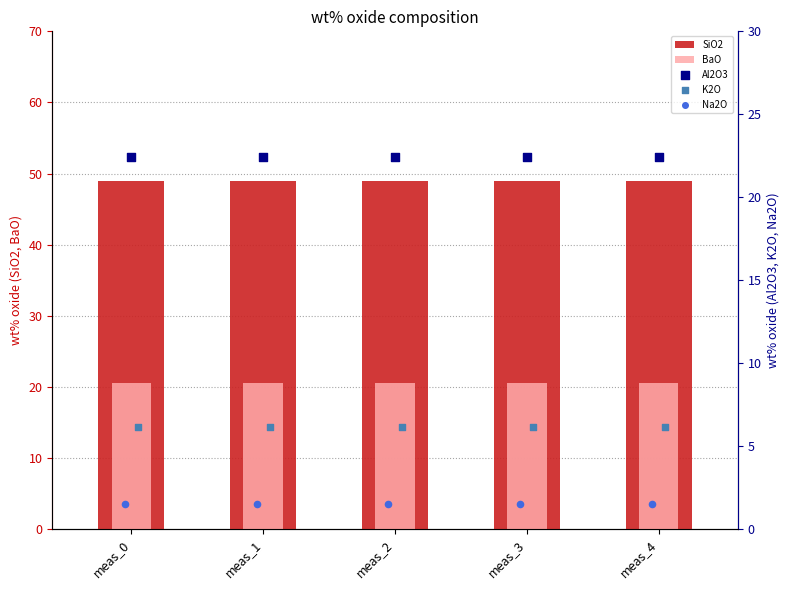

At how many categories does at least one series exceed 29?

5